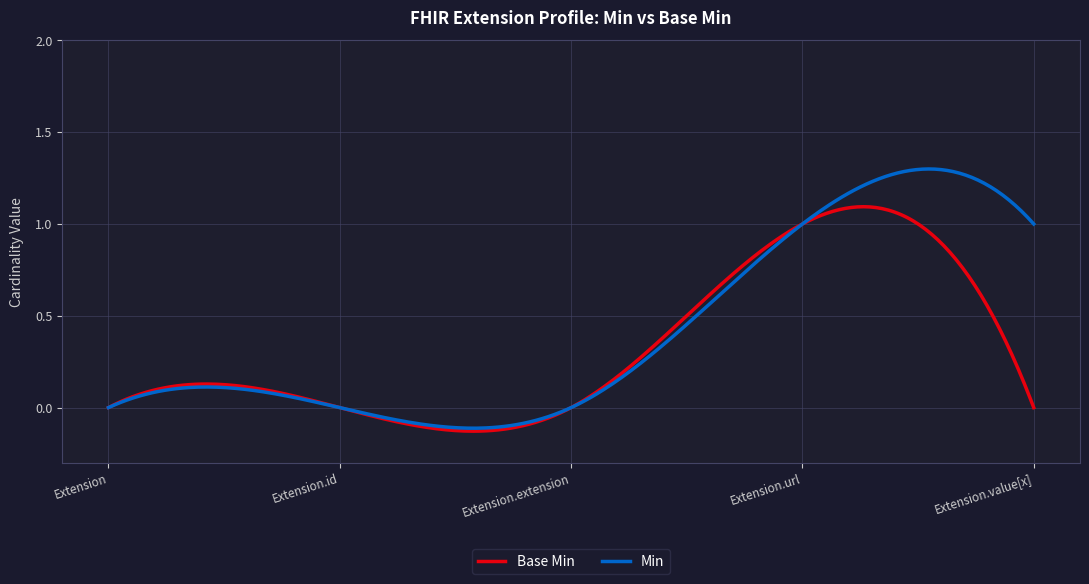

Which series has the largest range (max minus min)?

Min